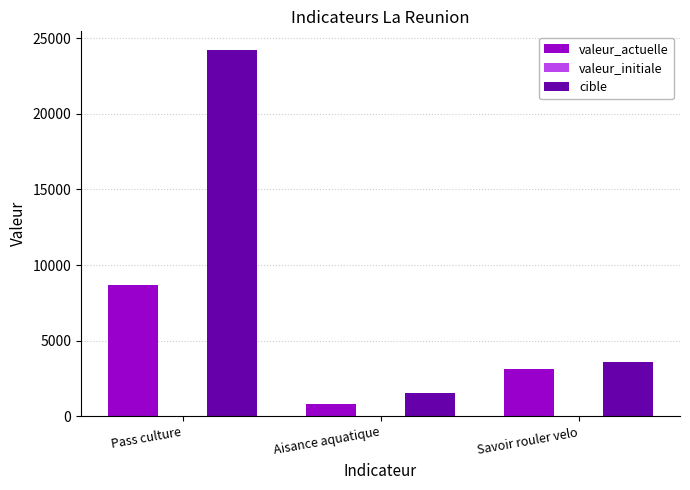

What is the label of the 1st bar from the right?

Savoir rouler velo